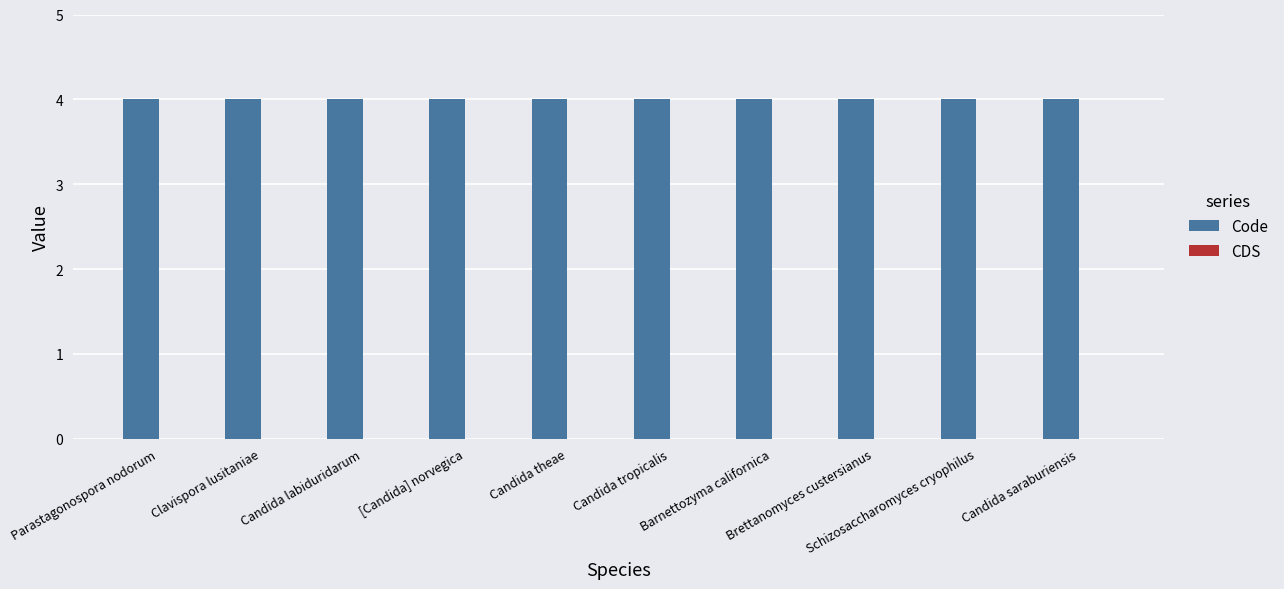

What is the label of the 5th bar from the right?

Candida tropicalis